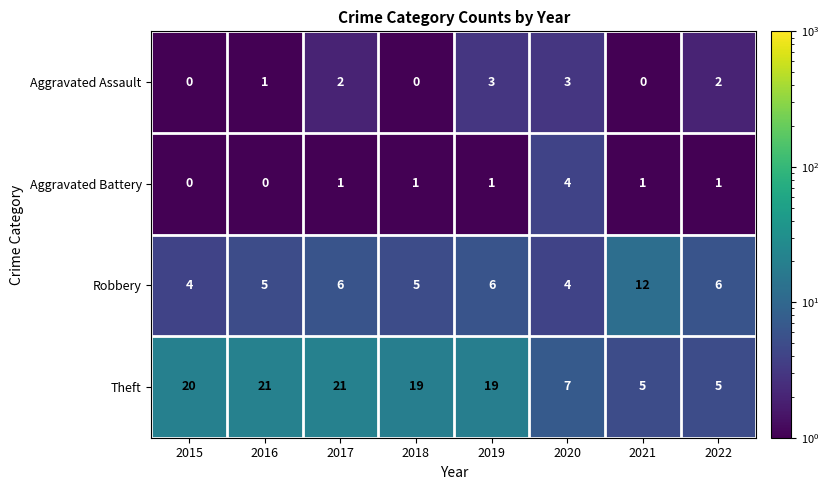

What is the sum of all Robbery values?

48